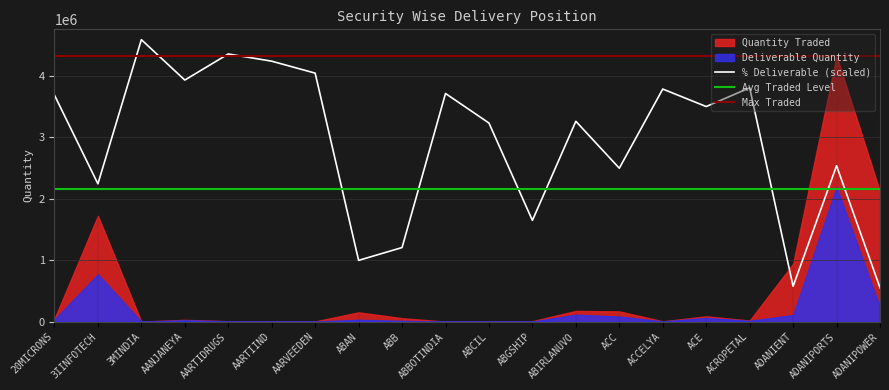

Which category has the highest value across all series?

ADANIPORTS